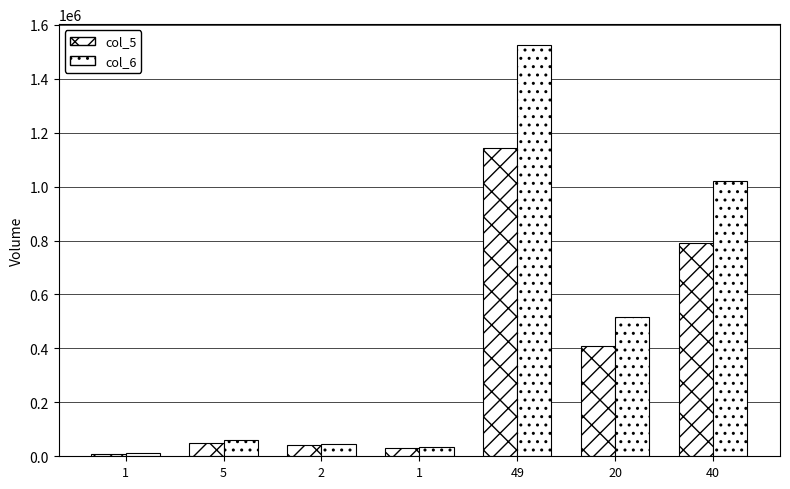

Reading left to right, transcribe all the data shown in this chart.

col_5: 1=10000	5=49000	2=41000	1=32000	49=1144000	20=410000	40=789000
col_6: 1=10400	5=59390	2=47100	1=34240	49=1525980	20=514670	40=1019670